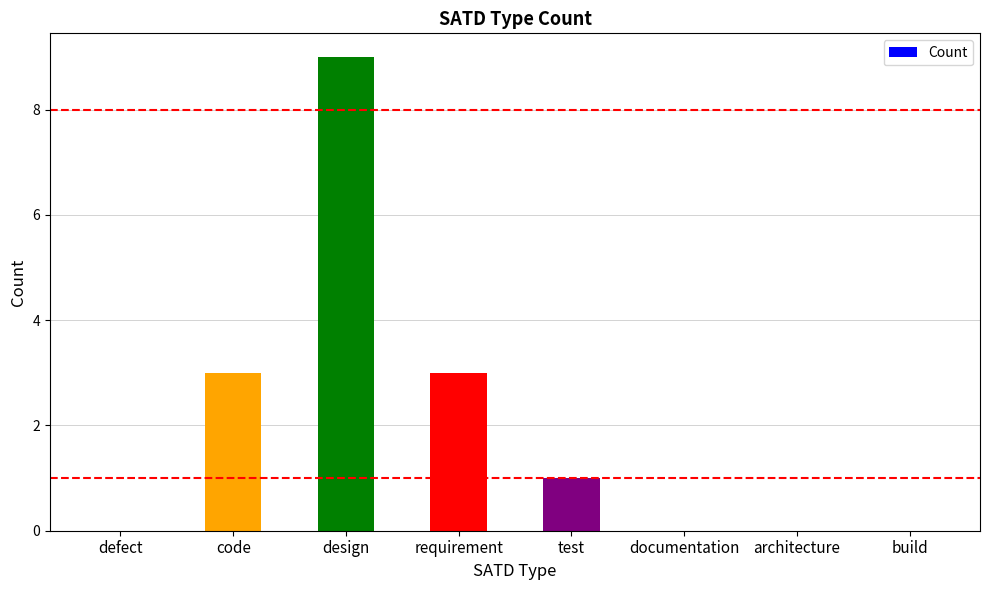

What is the maximum value shown in the chart?

9